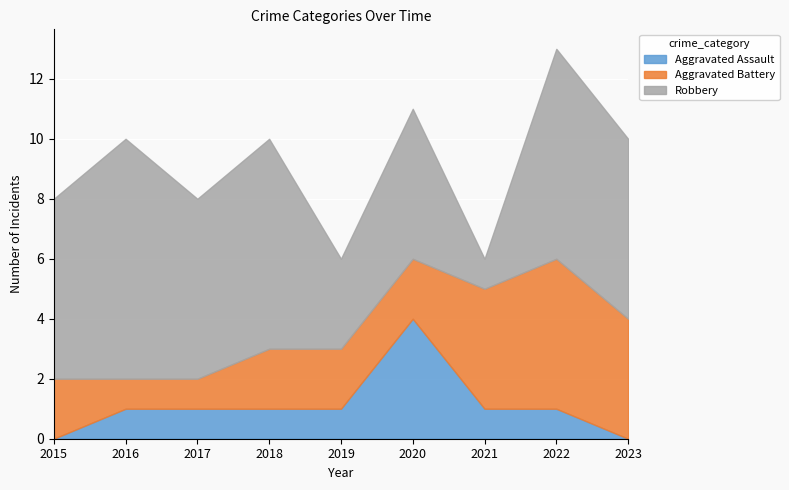

At which category is the sum across all series the highest?

2022